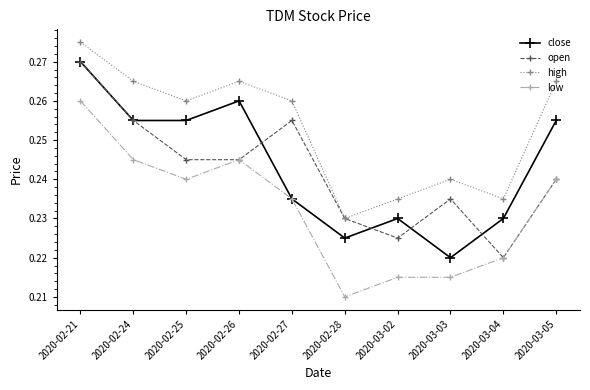

True or false: low has a value of 0.3 at 2020-03-02.

False